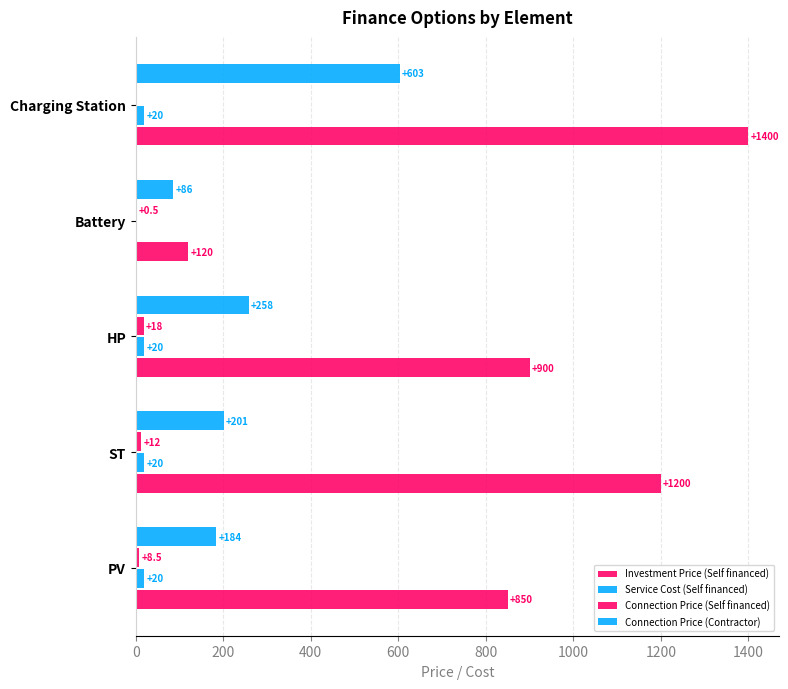

List the series in order of their peak value, lowest first.

Connection Price (Self financed), Service Cost (Self financed), Connection Price (Contractor), Investment Price (Self financed)